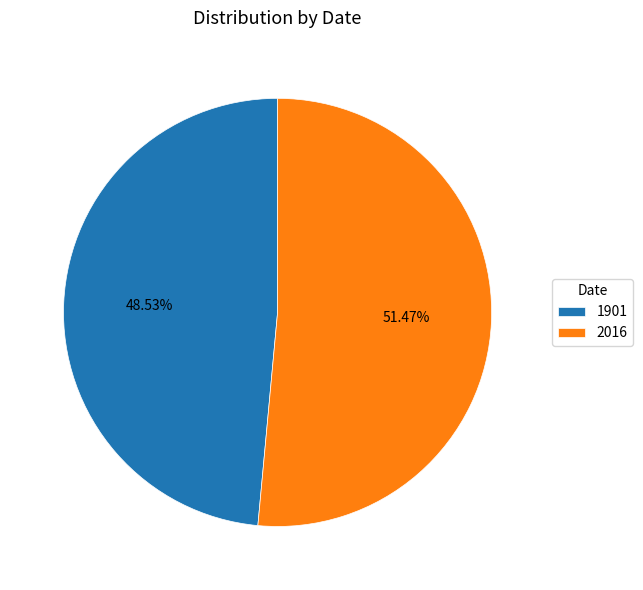

Combined, do 1901 and 2016 account for over 50%?

Yes